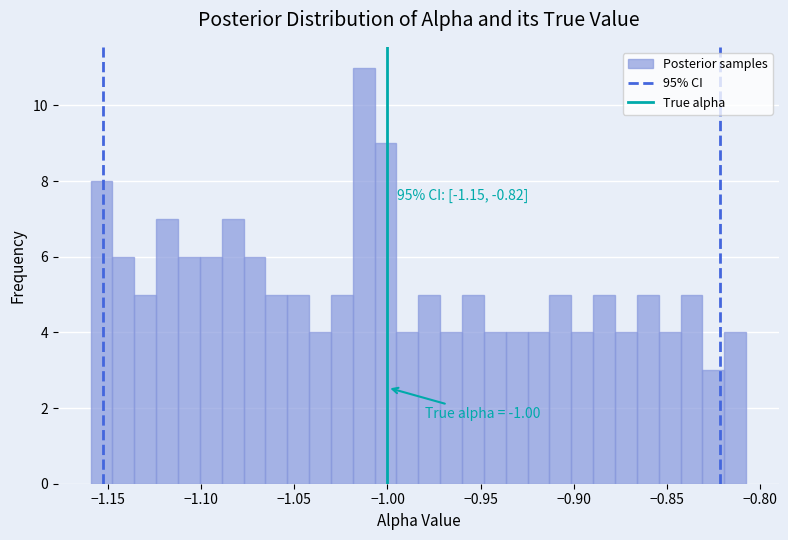

Around what value on the x-axis is the tallest bar? Give the approximate position of its centre, as read against the axis.

-1.015